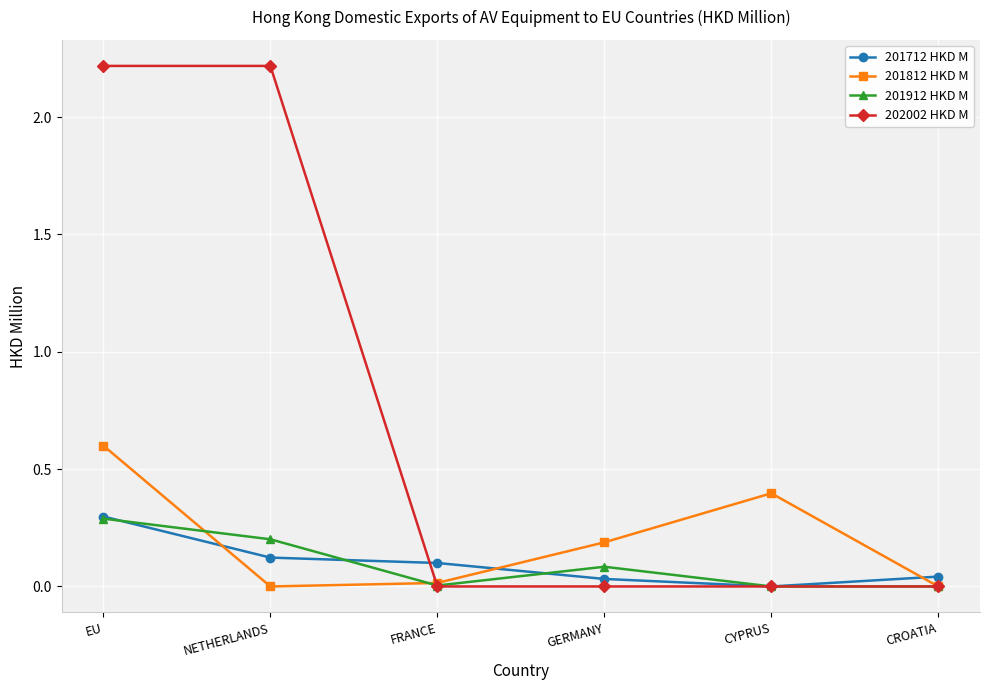

What is the greatest value displayed?

2.2